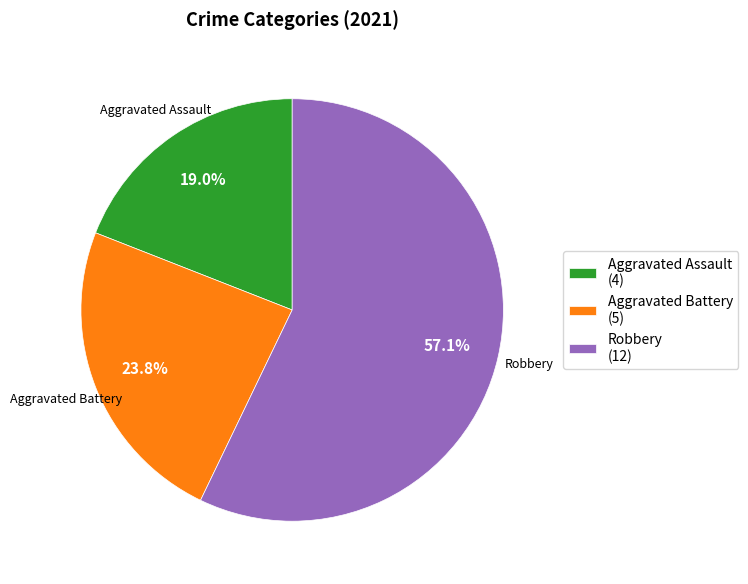

Rank the categories by value from highest to lowest.

Robbery (12), Aggravated Battery (5), Aggravated Assault (4)